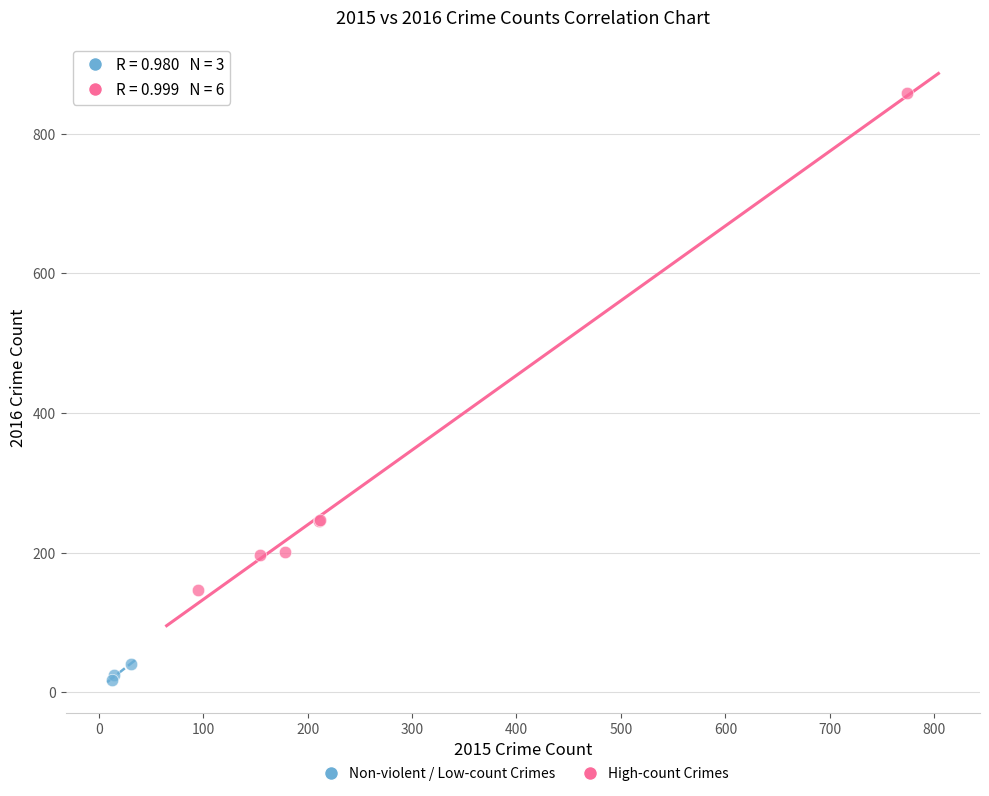

Which series reaches the maximum Y coordinate?

High-count Crimes